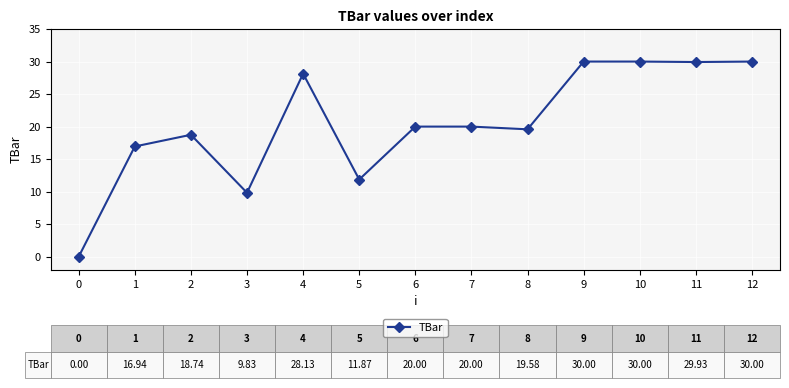

At which label is the value closest to 15?

1